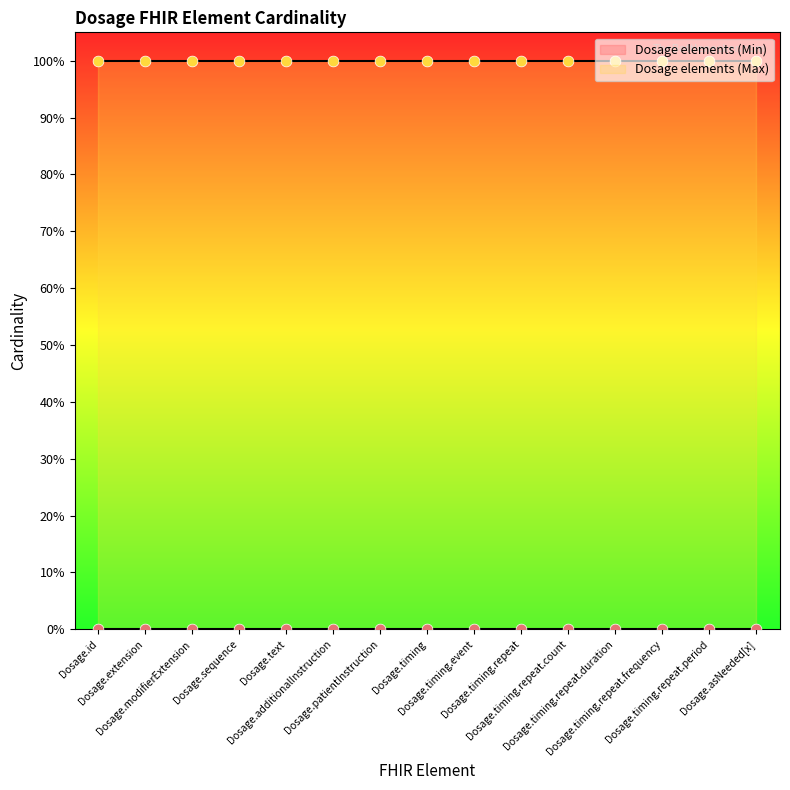

At how many categories does at least one series exceed 0?

15